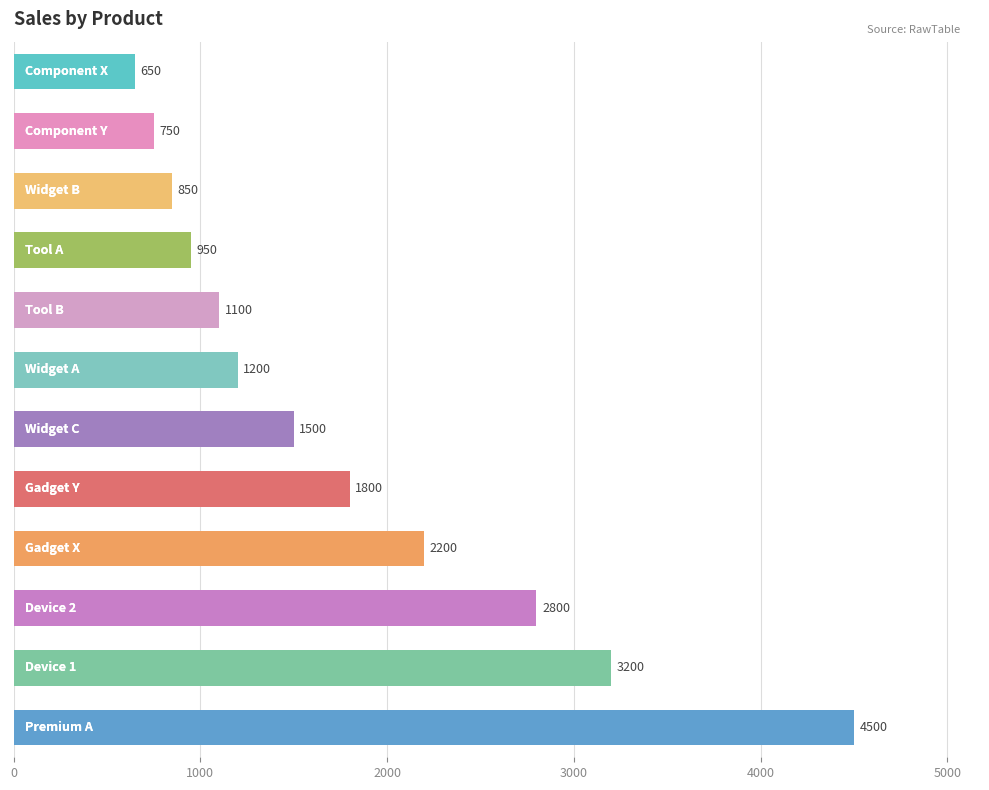

What is the difference between the maximum and minimum values?

3850